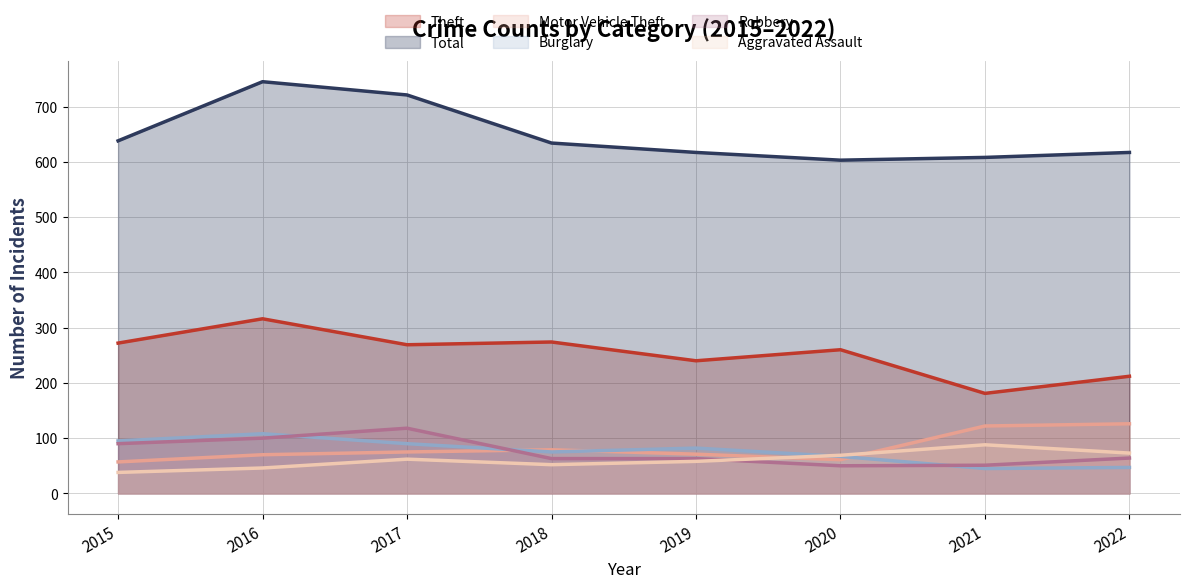

What is the difference between the maximum and minimum values in the Theft series?

135